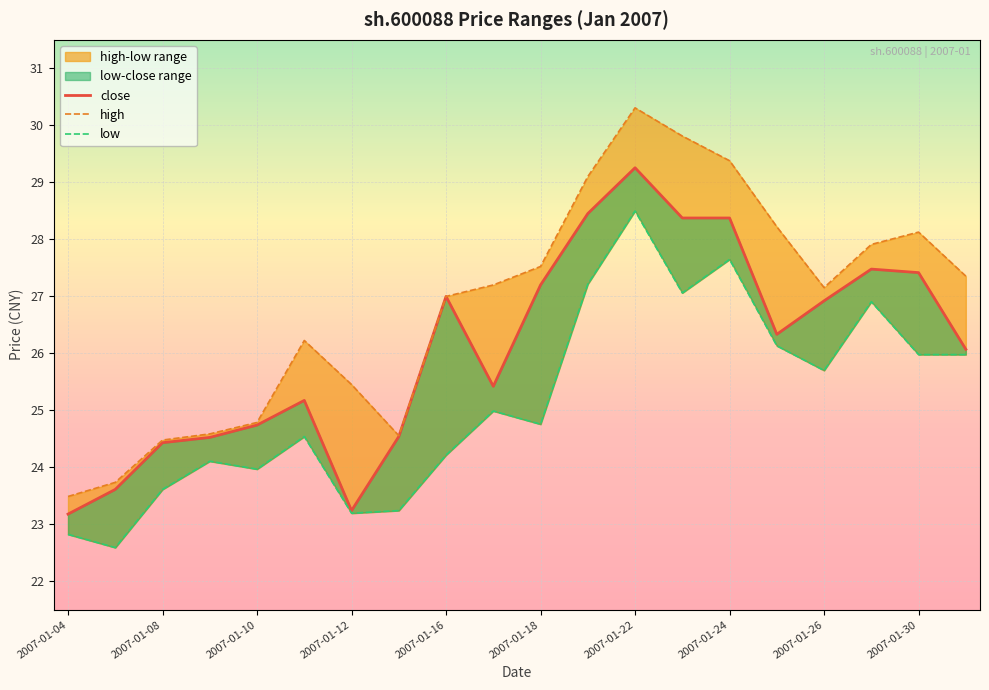

What is the average value of the high series?

26.8